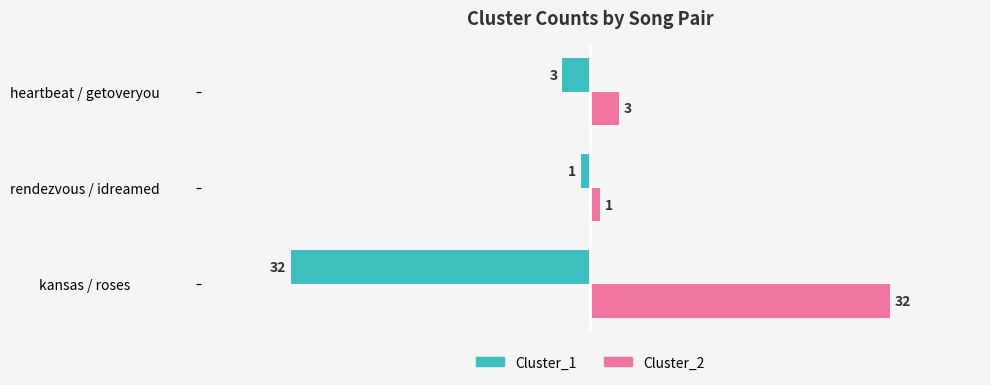

What is the sum of all Cluster_1 values?

-36